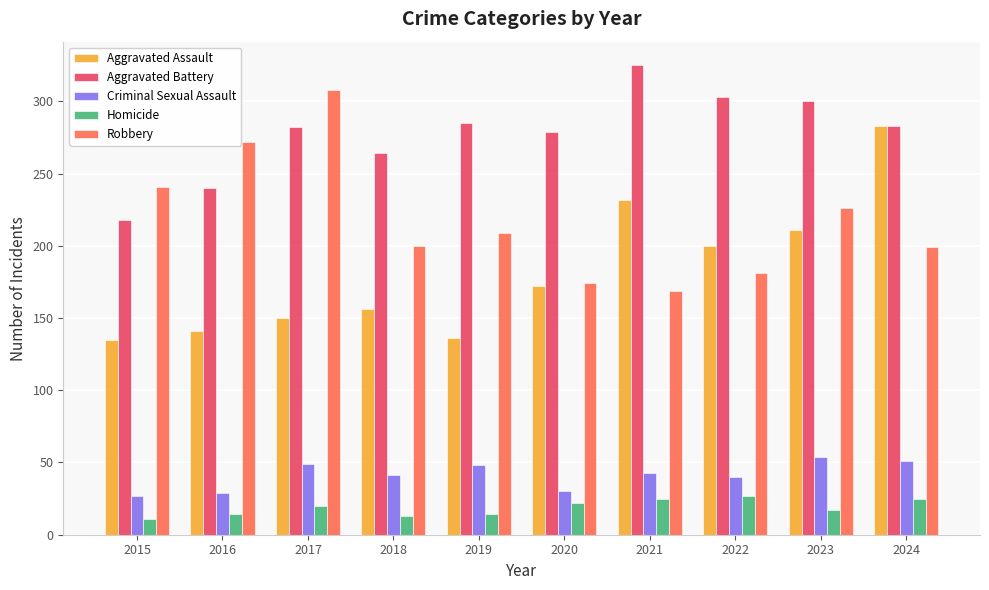

Rank the series by their maximum value, from highest to lowest.

Aggravated Battery, Robbery, Aggravated Assault, Criminal Sexual Assault, Homicide